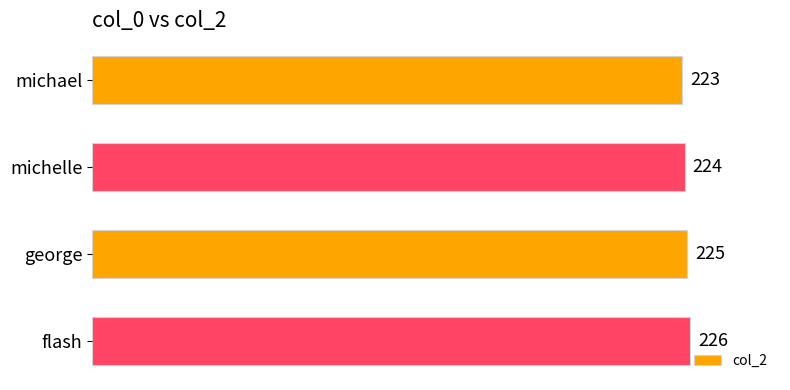

List the labels in order of value, smallest first.

michael, michelle, george, flash